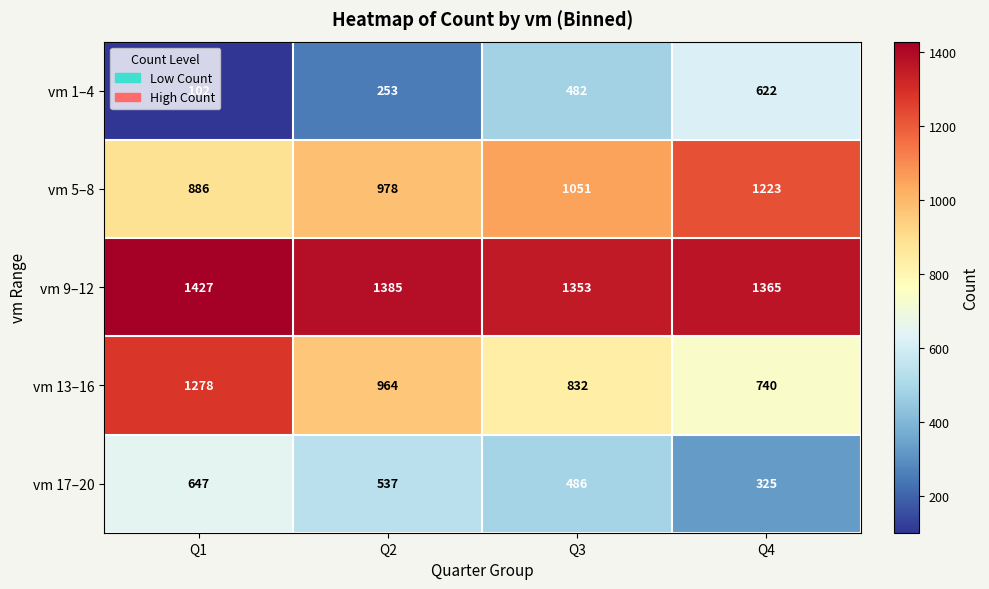

Rank the series at Q2 from lowest to highest value.

vm 1–4, vm 17–20, vm 13–16, vm 5–8, vm 9–12